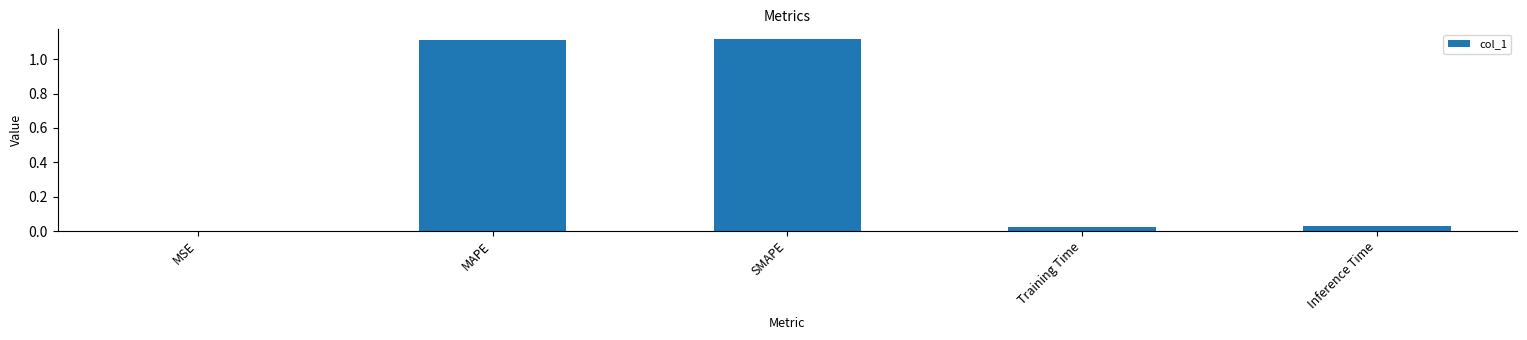

What is the change in value from SMAPE to Training Time?

-1.1